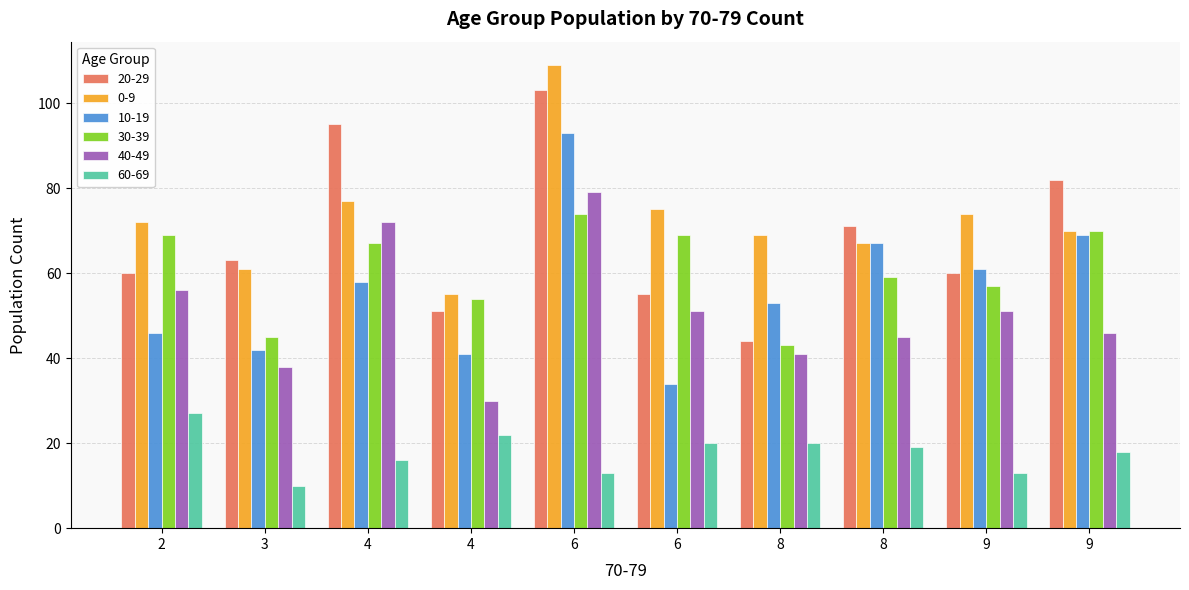

Is the value of 40-49 at 3 greater than the value of 60-69 at 8?

Yes